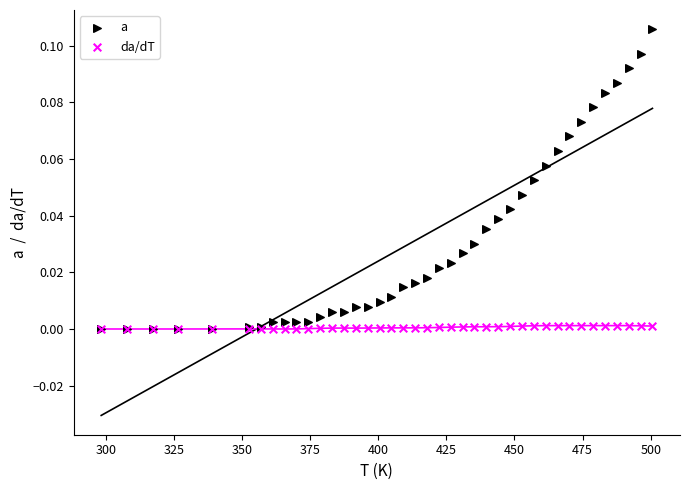

What are all the series names shown in the legend?

a, da/dT